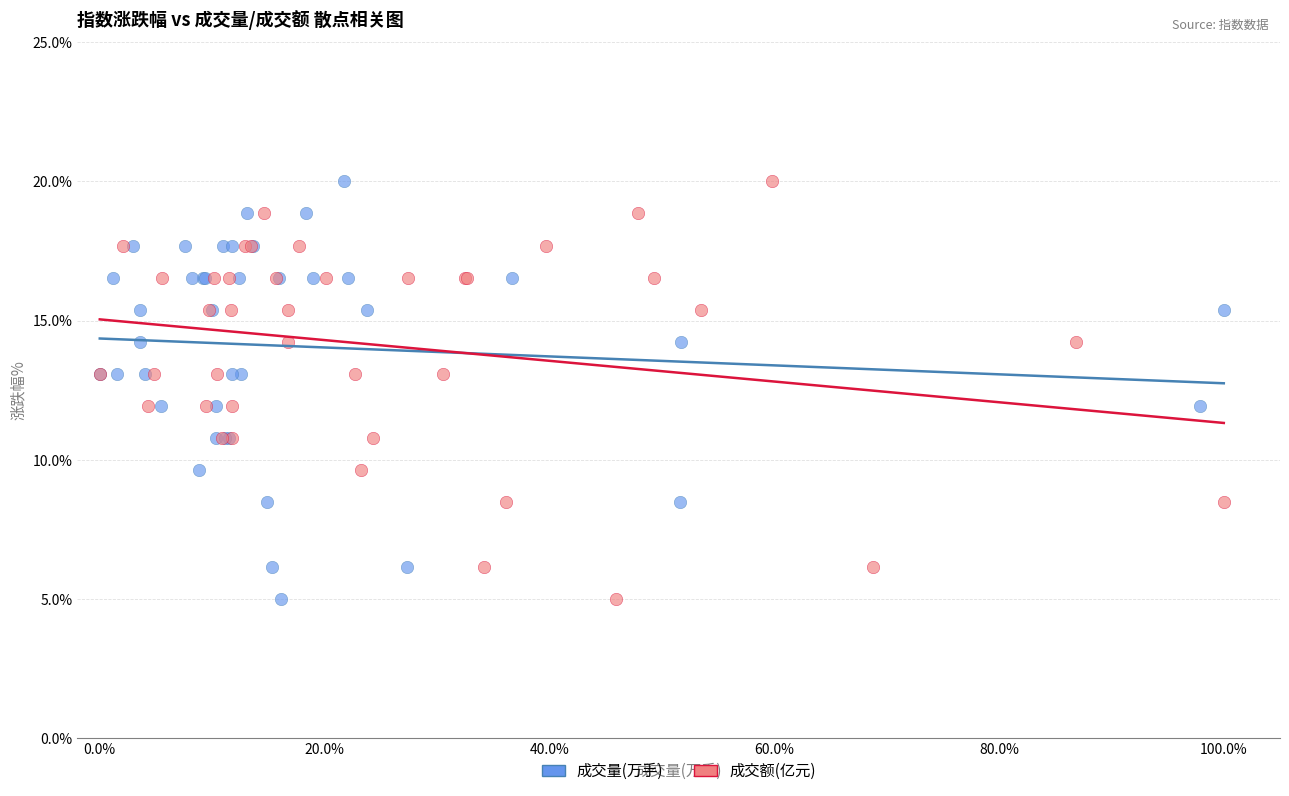

What are all the series names shown in the legend?

成交量(万手), 成交额(亿元)